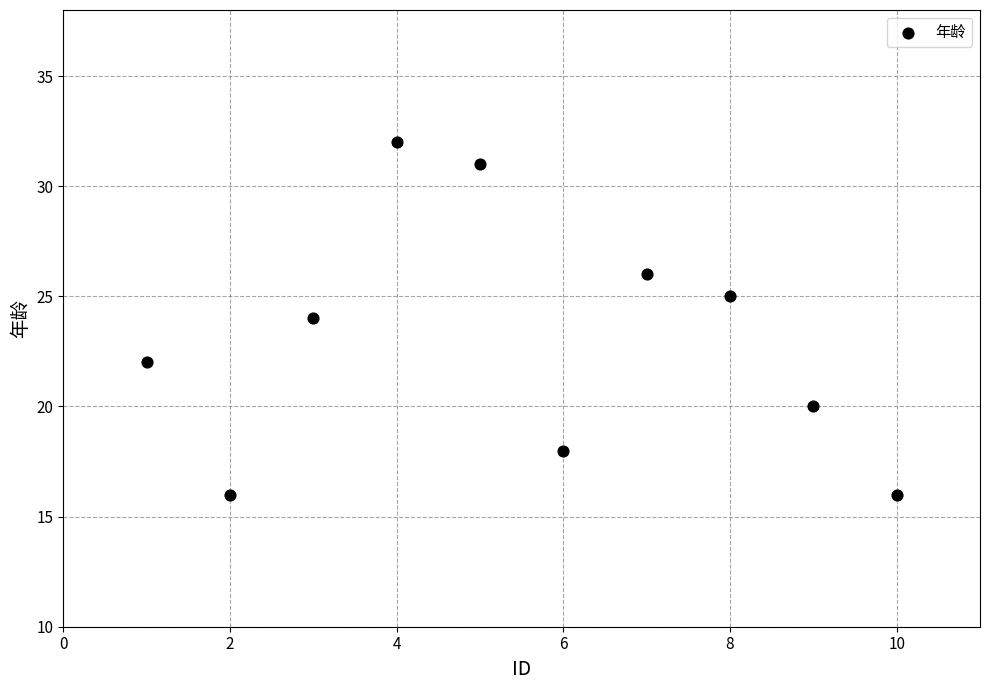

What is the average Y value?

23